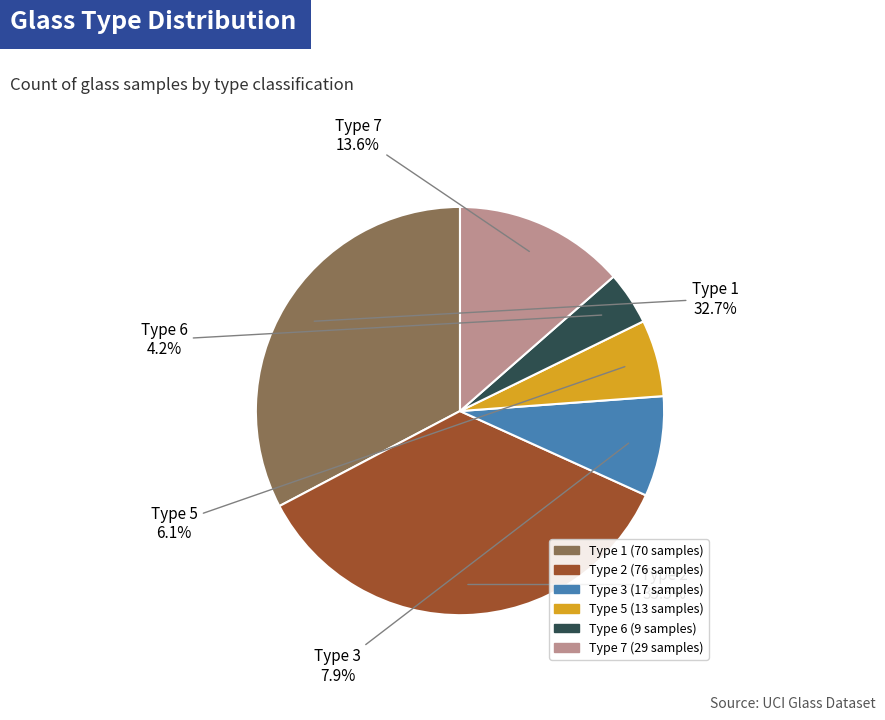

What is the smallest slice in the pie chart?

Type 6